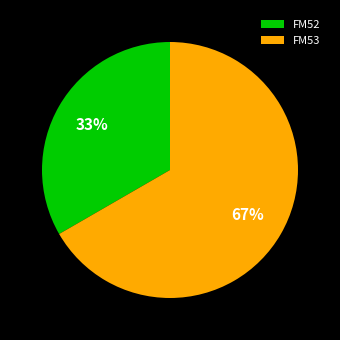

To the nearest percent, what is the average slice percentage?

50%